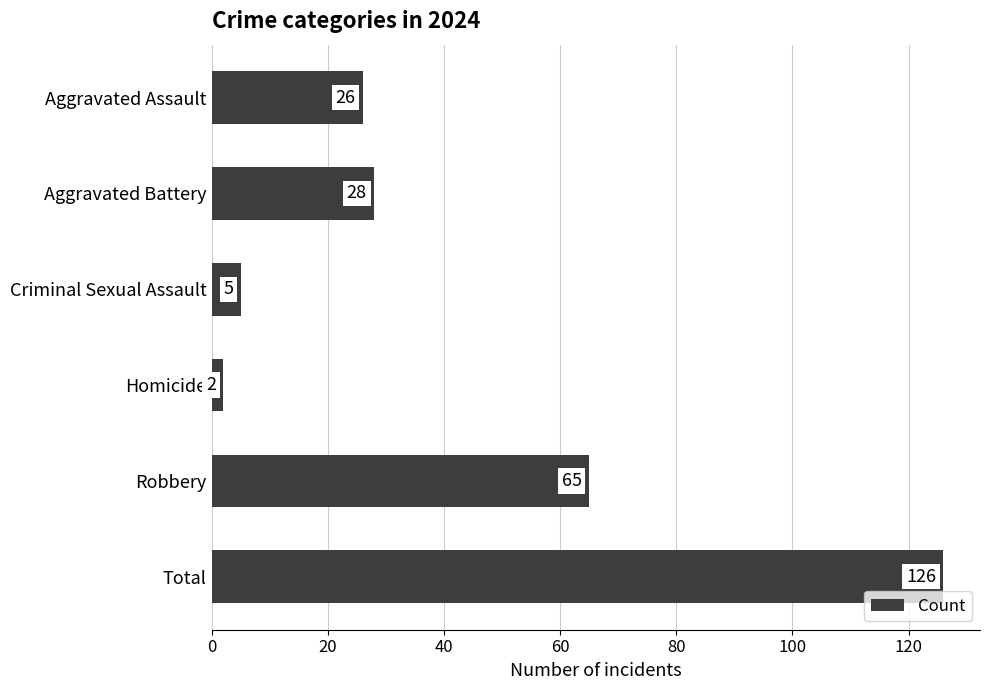

True or false: the data shows 203 at Total.

False